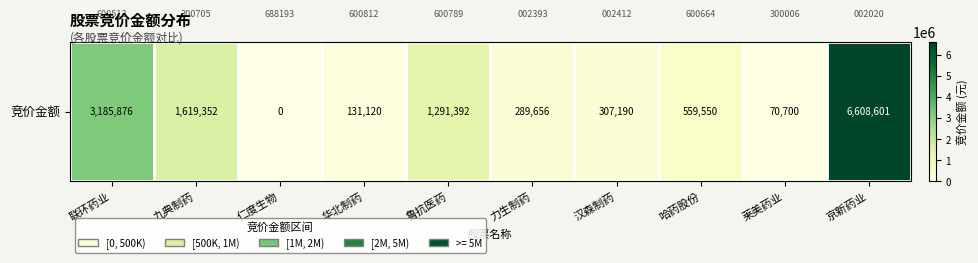

Reading left to right, what are all the values shown in this chart?

联环药业=3185876	九典制药=1619352	仁度生物=0	华北制药=131120	鲁抗医药=1291392	力生制药=289656	汉森制药=307190	哈药股份=559550	莱美药业=70700	京新药业=6608601